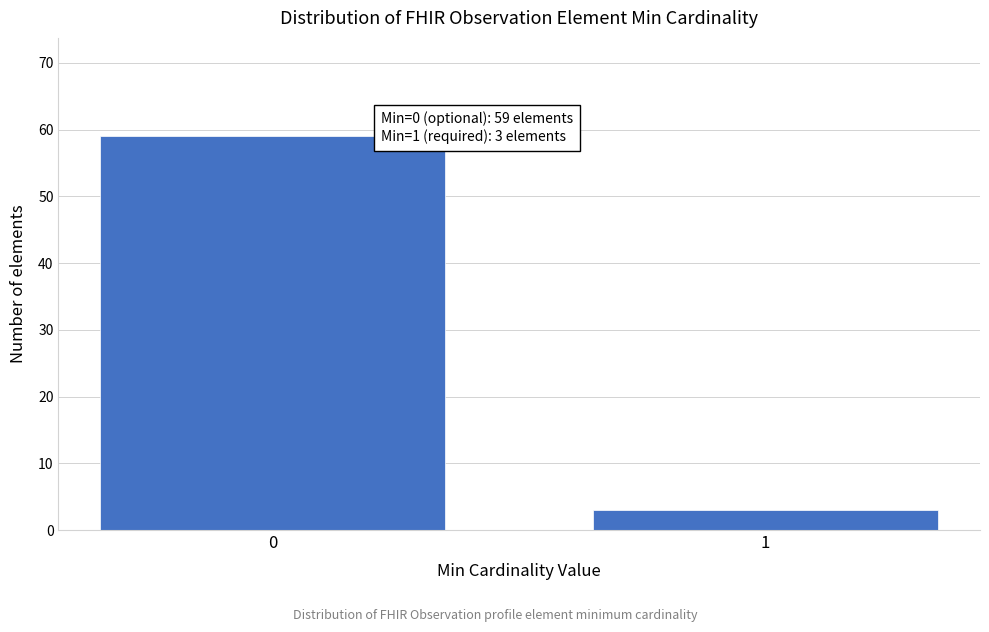

Reading left to right, what are all the values shown in this chart?

59	3